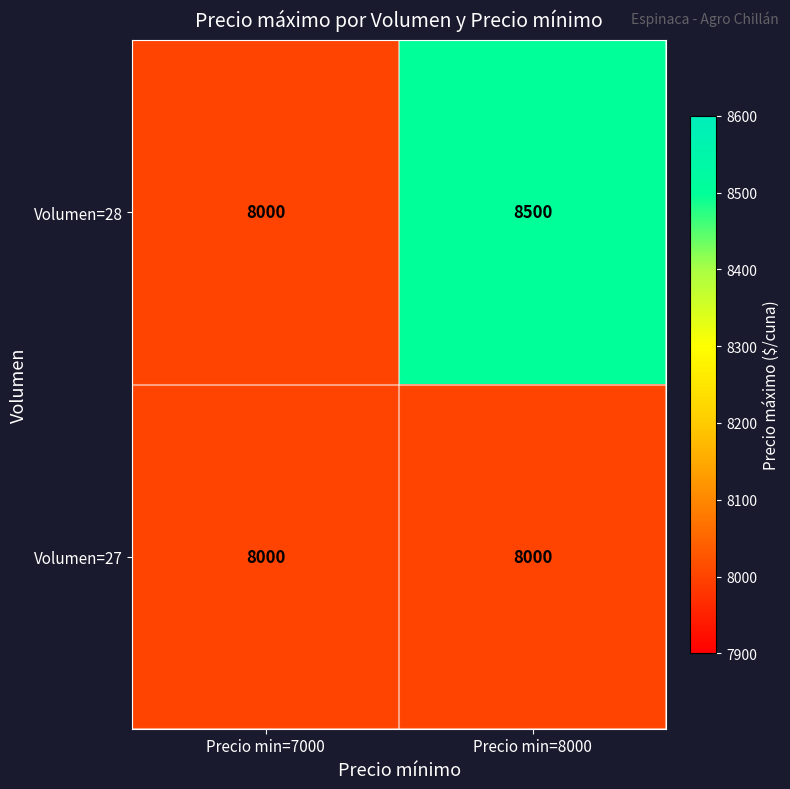

Reading left to right, extract all data points from this chart.

Volumen=28: Precio min=7000=8000	Precio min=8000=8500
Volumen=27: Precio min=7000=8000	Precio min=8000=8000